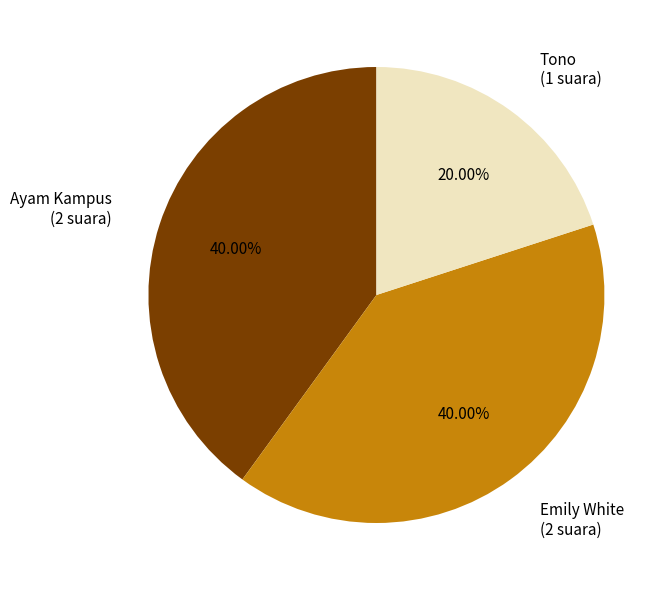

How many slices are in this pie chart?

3